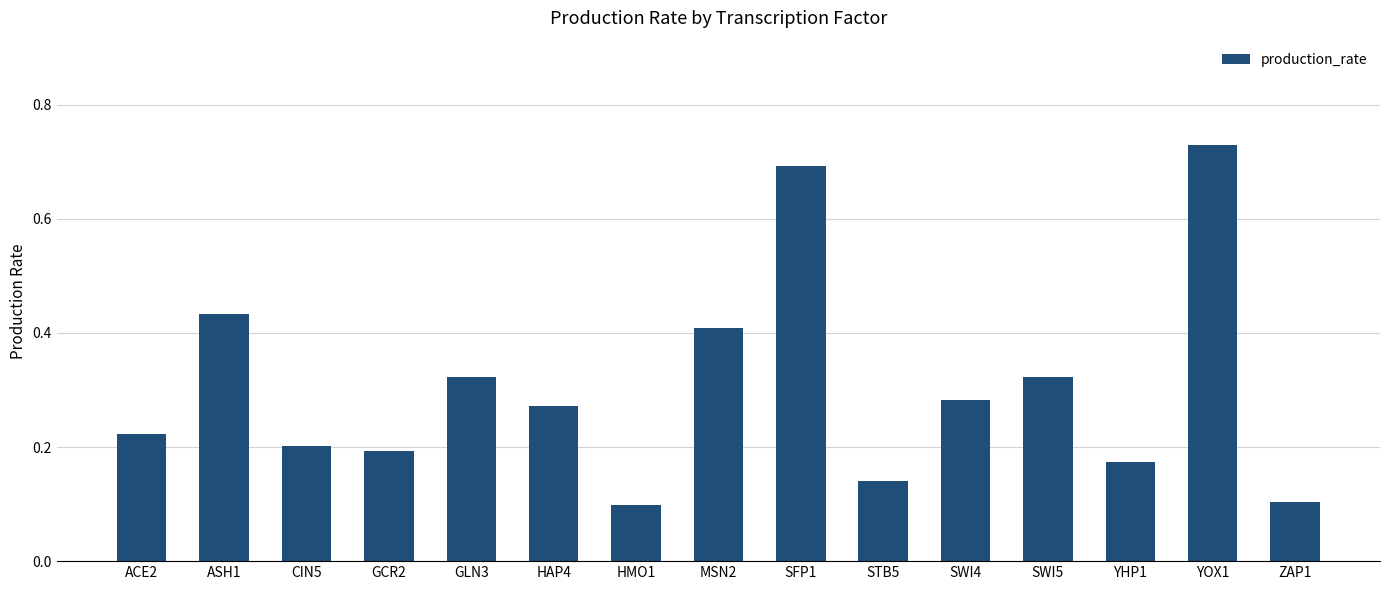

What is the label of the 13th bar from the right?

CIN5